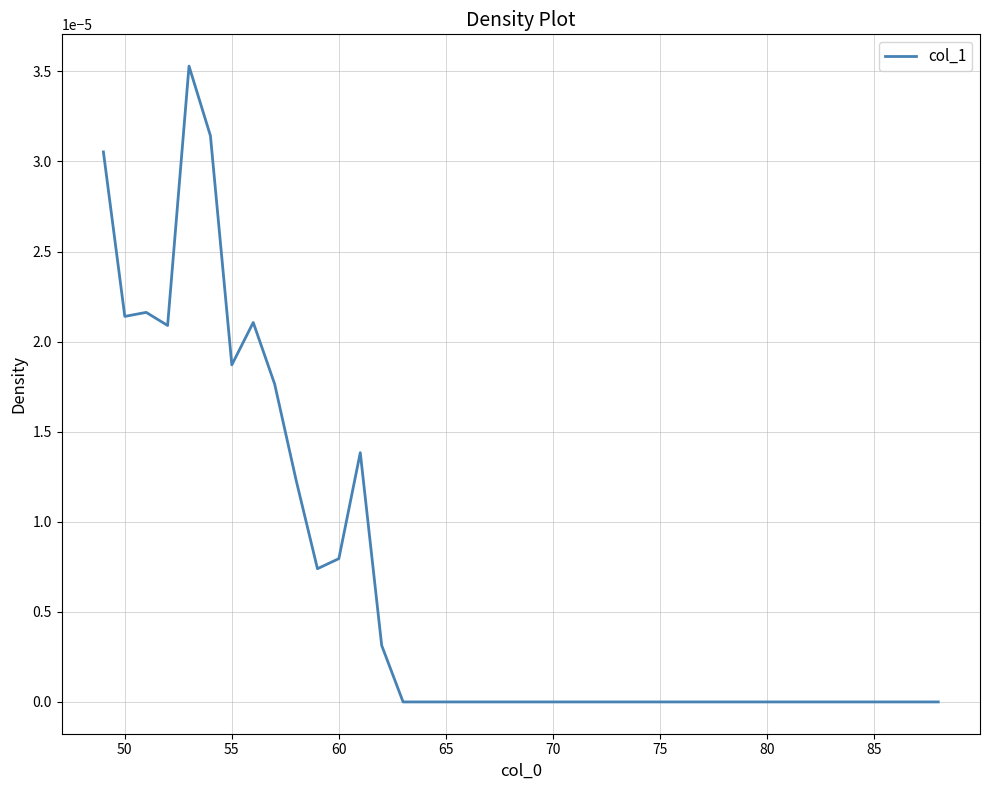

Count the number of categories in the chart.

40